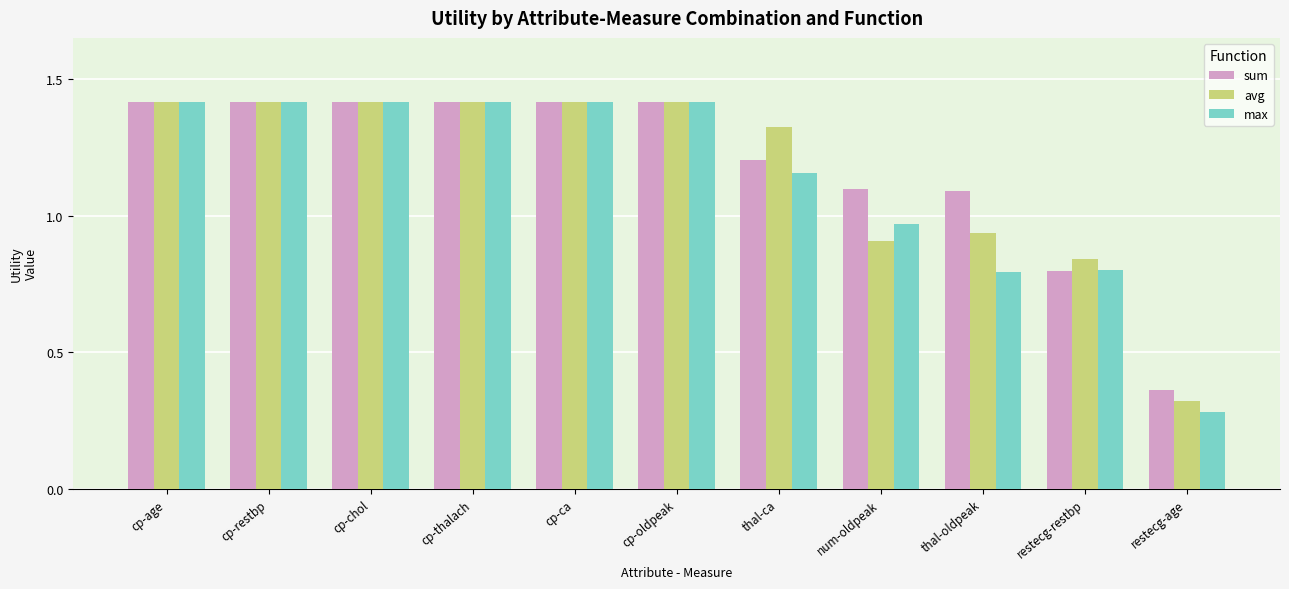

How many categories are shown in the chart?

11